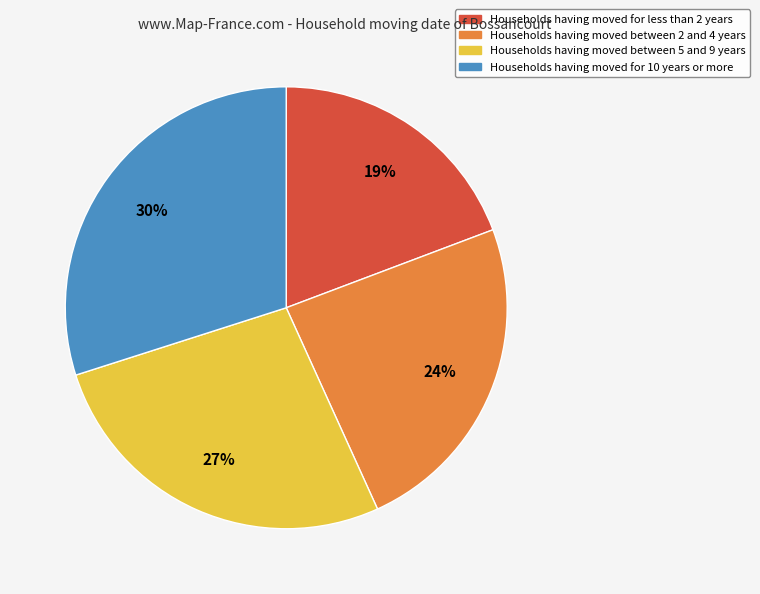

Is there a majority slice in this chart?

No